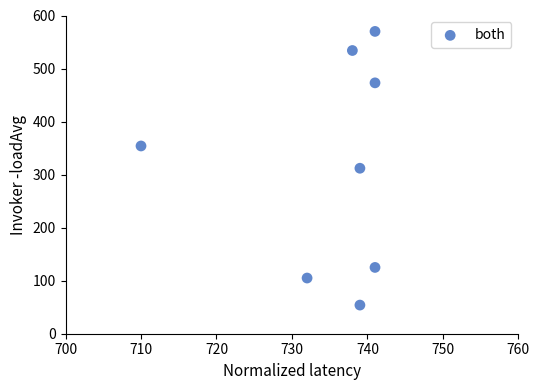

What is the range of X values (max minus min)?

31